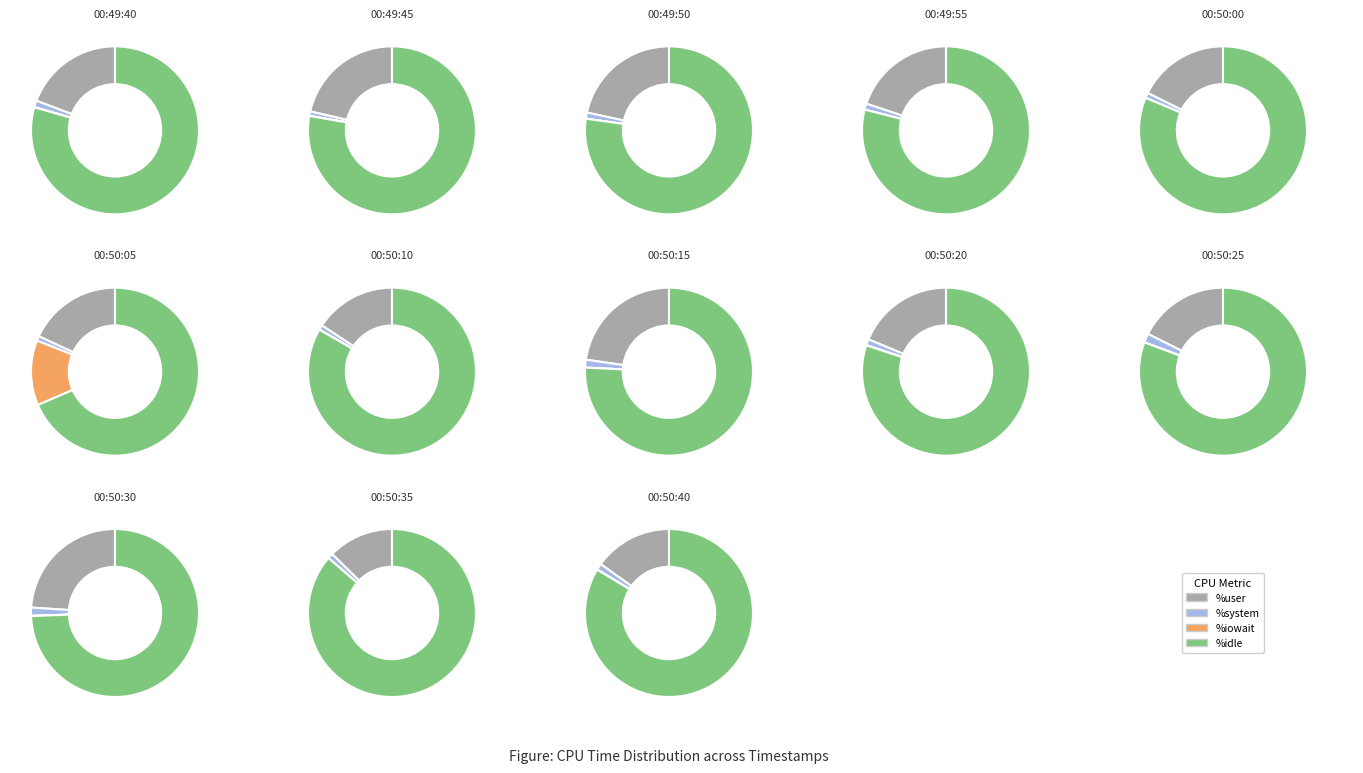

Between 00:50:25 and 00:50:30, which series saw the biggest shift?

%user